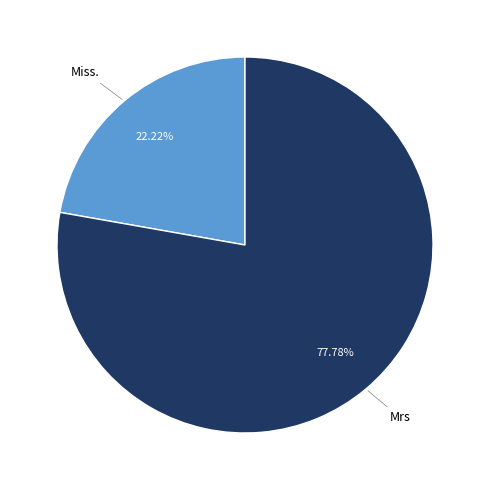

How many segments does this pie chart have?

2